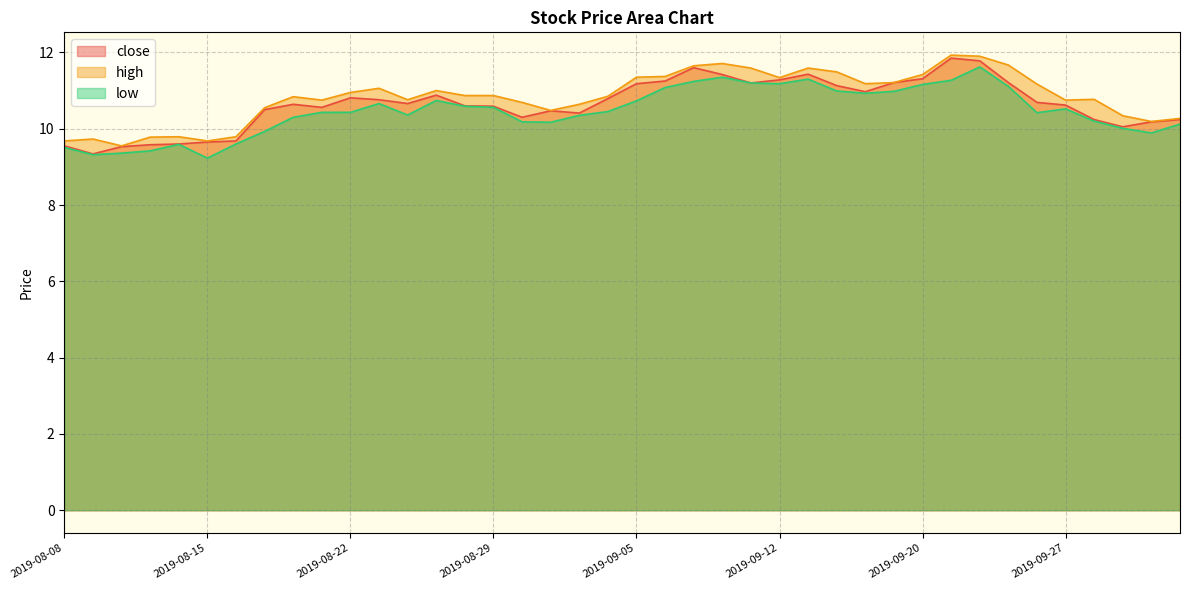

True or false: close and high intersect in this chart.

False